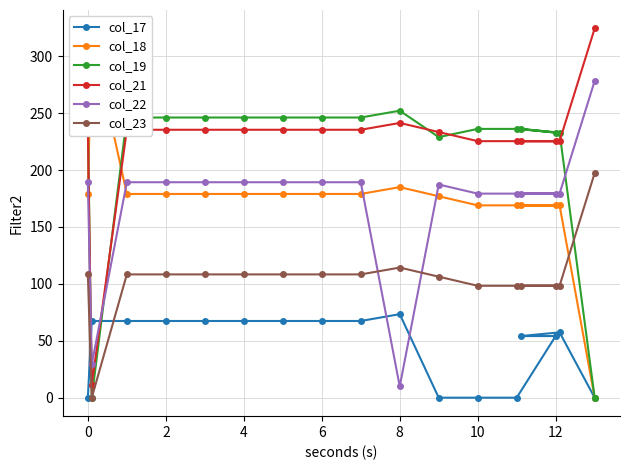

Reading right to left, what are all the values shown in this chart?

col_17: 0.0	57.4	54.1	54.1	0.0	0.0	0.0	73.4	67.4	67.4	67.4	67.4	67.4	67.4	67.4	67.4	0.0
col_18: 0.0	169.0	169.0	169.0	169.0	169.0	177.0	185.0	179.0	179.0	179.0	179.0	179.0	179.0	179.0	318.5	179.0
col_19: 0.0	232.9	236.1	232.9	236.1	236.1	228.9	252.1	246.1	246.1	246.1	246.1	246.1	246.1	246.1	0.0	246.1
col_21: 324.4	225.4	225.4	225.4	225.4	225.4	233.4	241.4	235.4	235.4	235.4	235.4	235.4	235.4	235.4	11.5	235.4
col_22: 278.3	179.3	179.3	179.3	179.3	179.3	187.3	9.9	189.3	189.3	189.3	189.3	189.3	189.3	189.3	29.4	189.3
col_23: 197.3	98.3	98.3	98.3	98.3	98.3	106.3	114.3	108.3	108.3	108.3	108.3	108.3	108.3	108.3	0.0	108.3